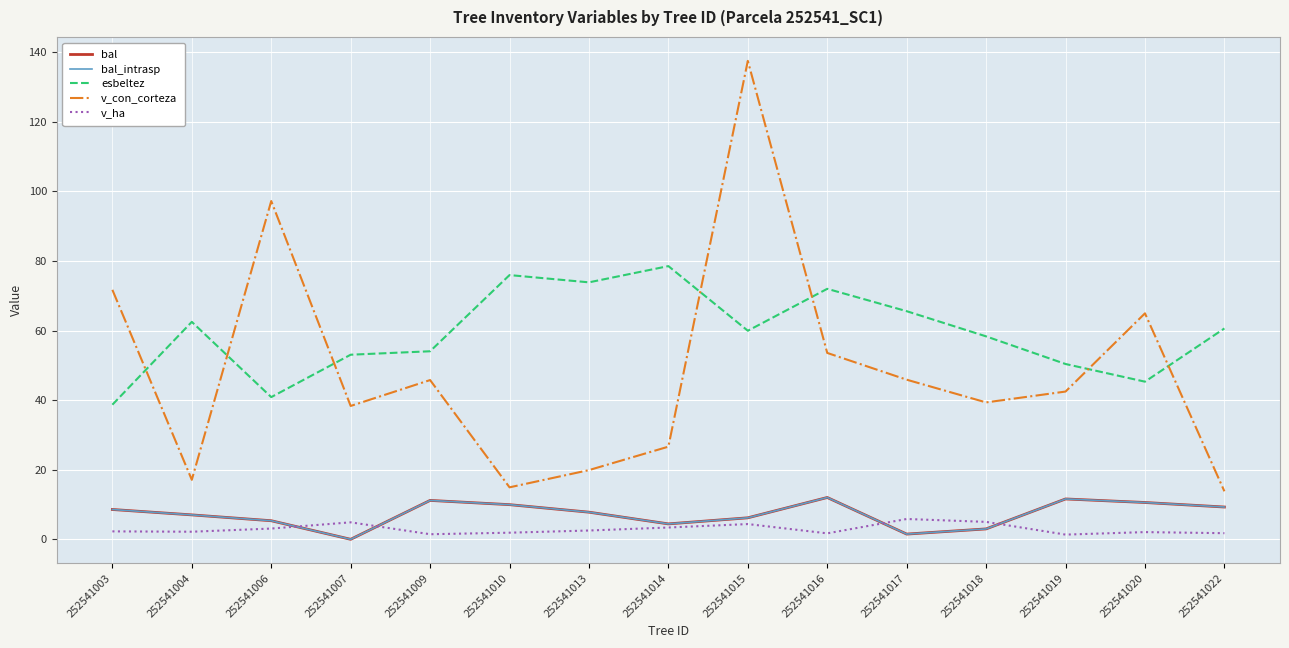

Read the v_con_corteza value at 252541003.

71.7